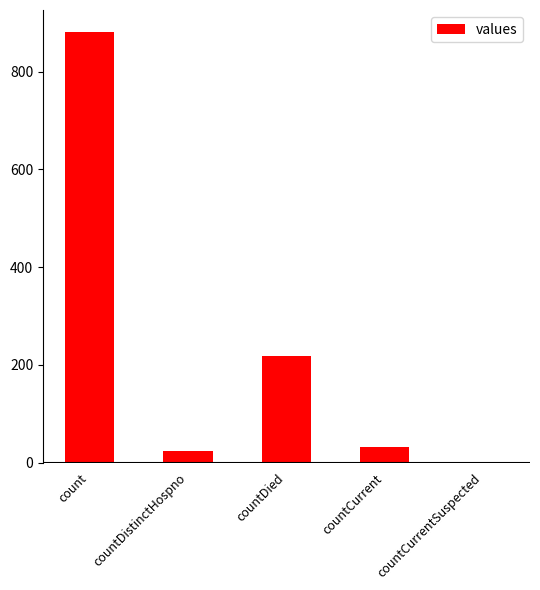

At which label is the value closest to 441?

countDied